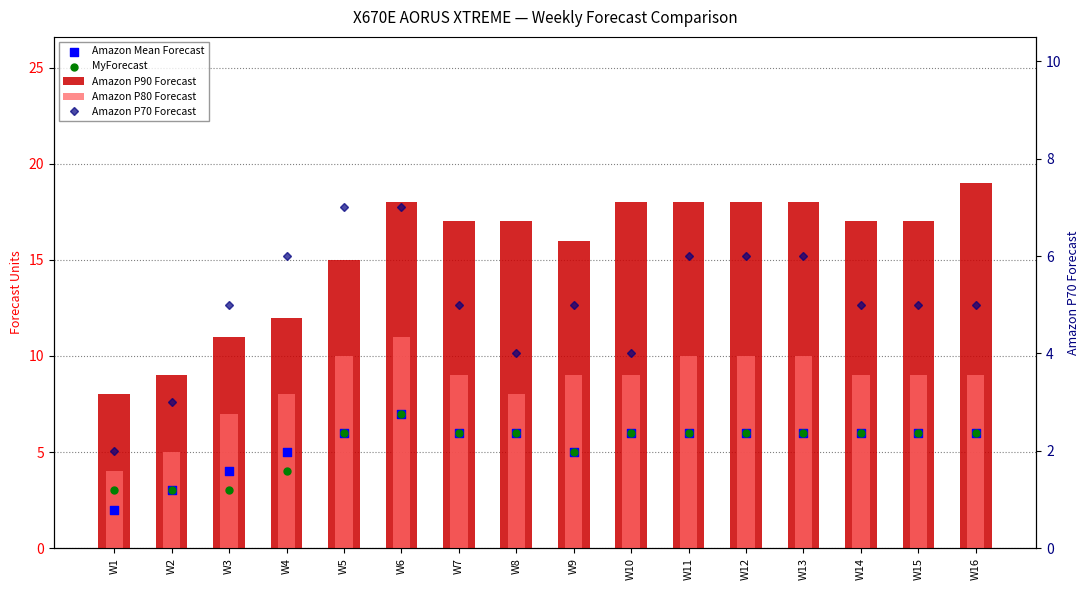

Is the value of MyForecast at W7 greater than the value of Amazon P70 Forecast at W15?

Yes